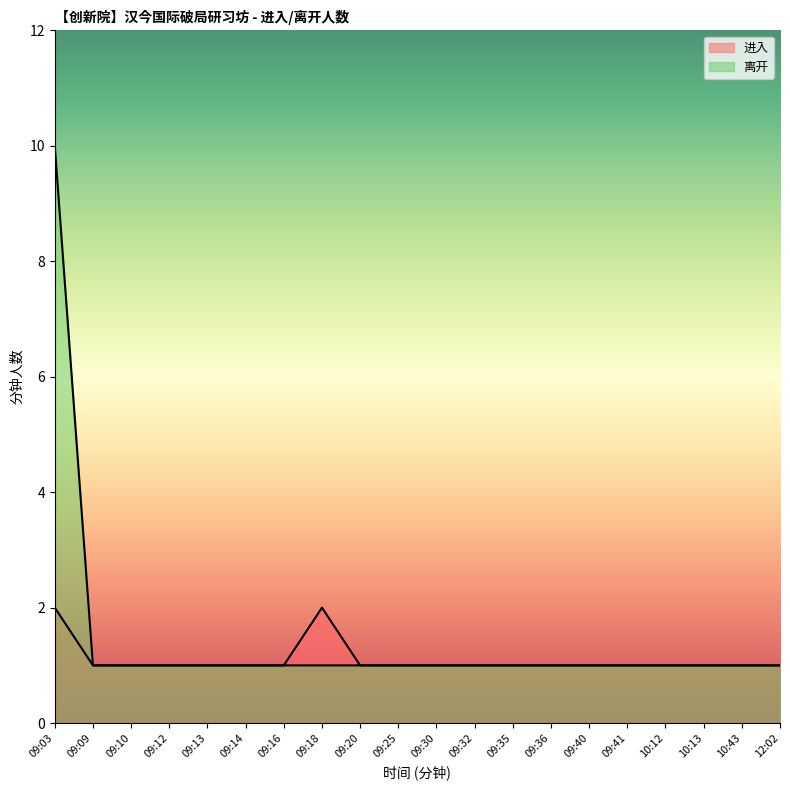

What is the average value of the 进入 series?

1